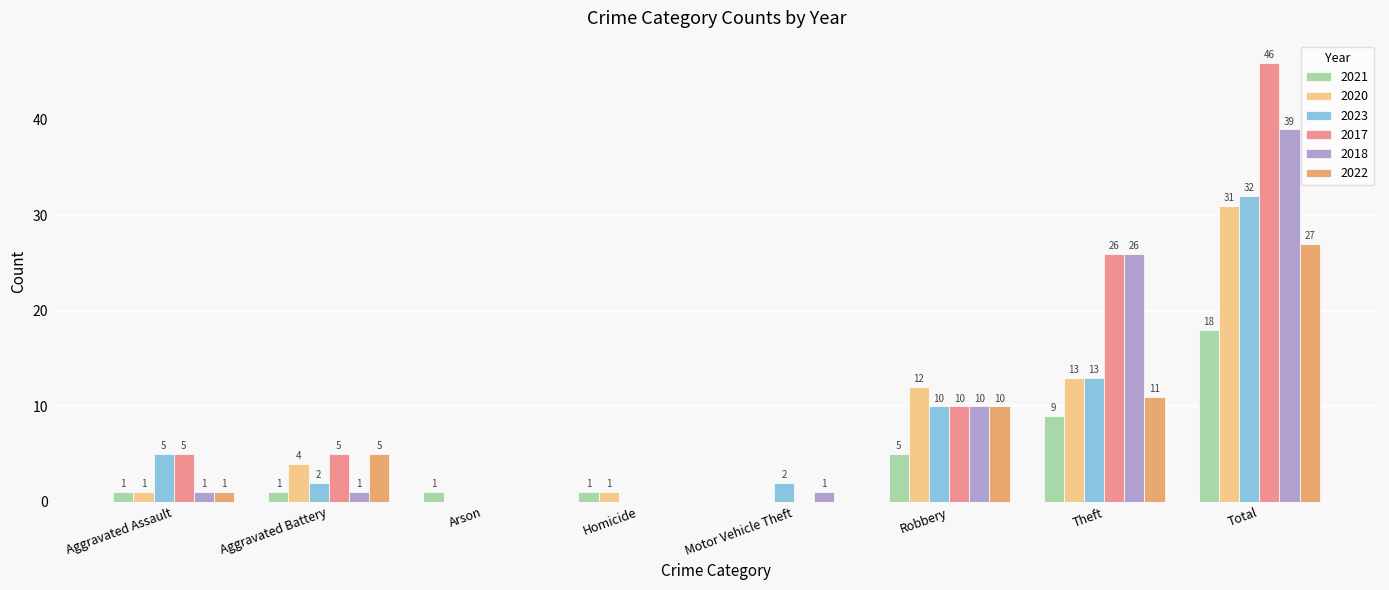

The 2022 series shows 4 at Theft. True or false?

False